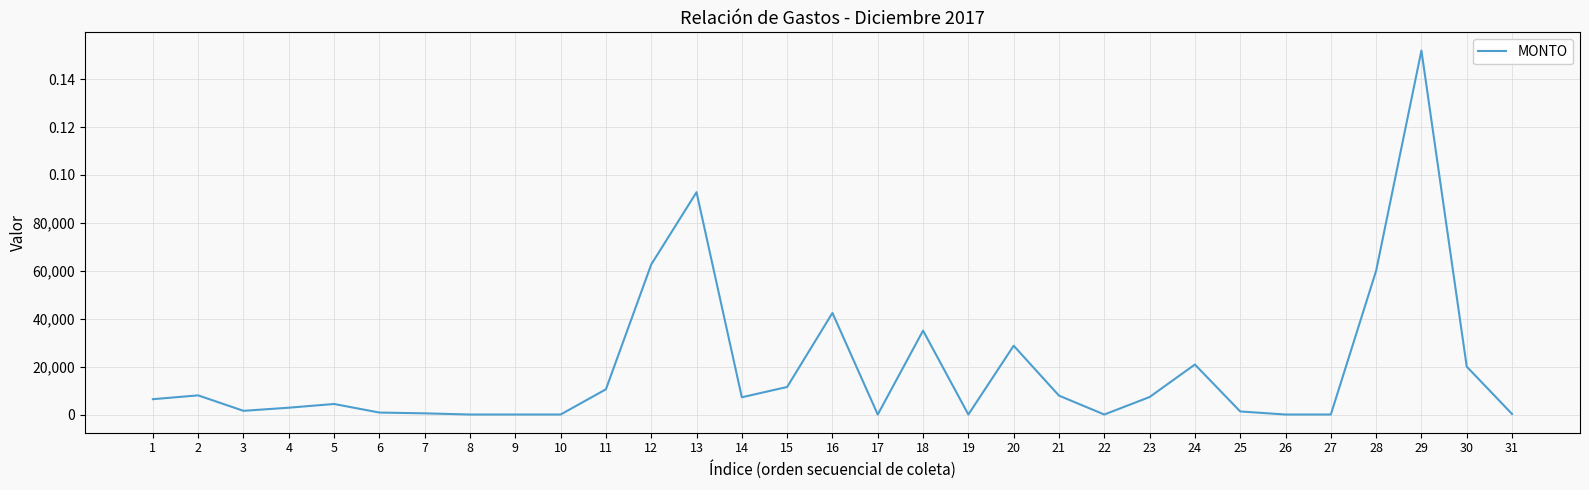

How many lines are shown in the chart?

1